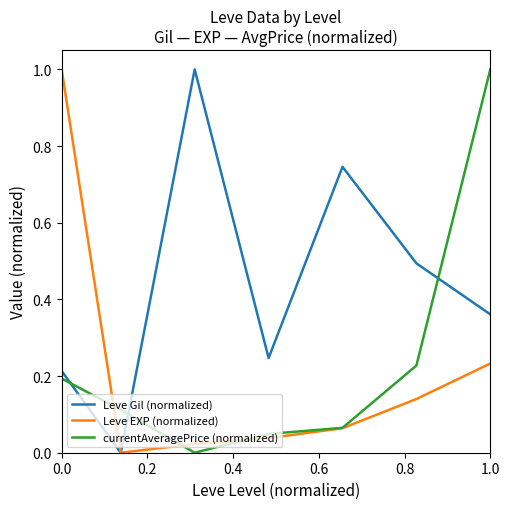

True or false: currentAveragePrice (normalized) has more than 1 interior local peaks.

False